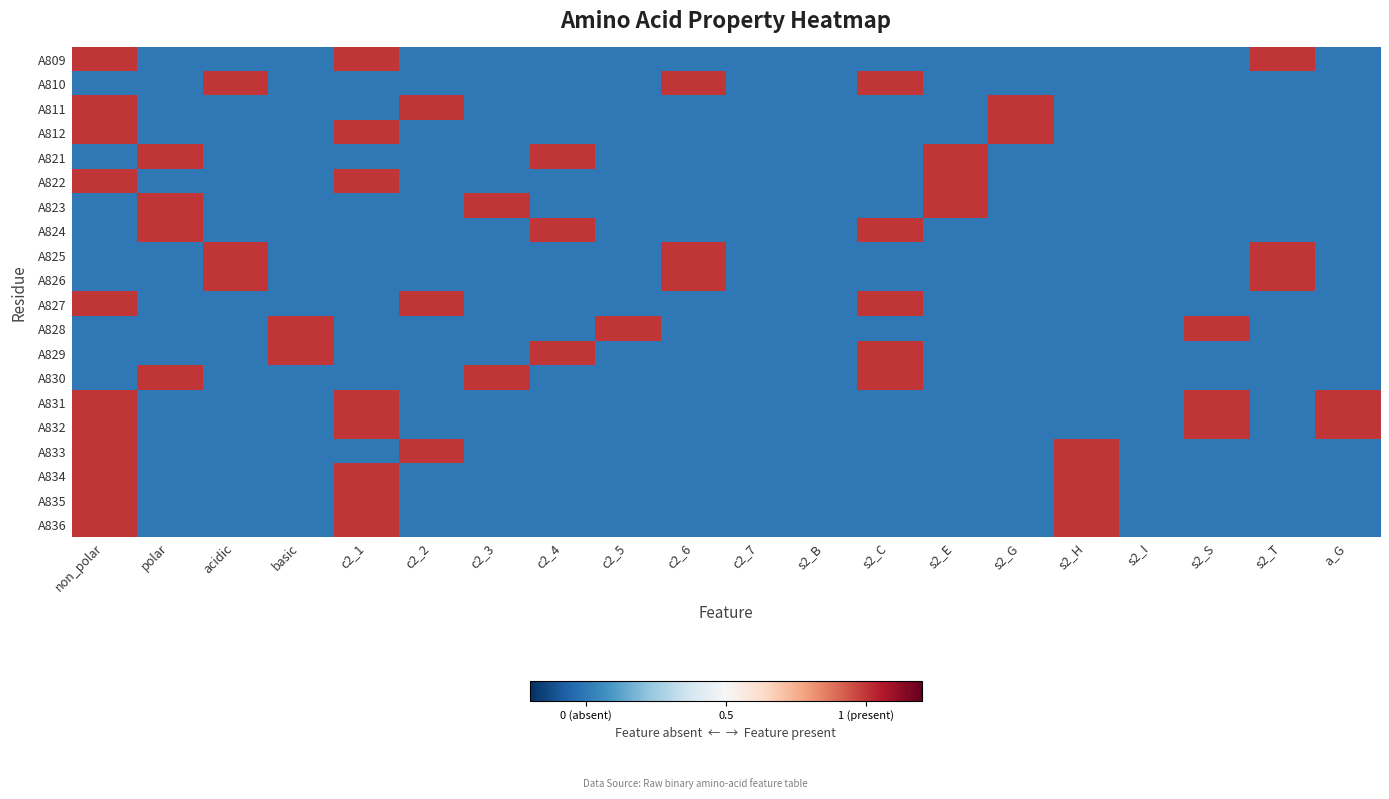

Which label corresponds to the largest value in the chart?

non_polar